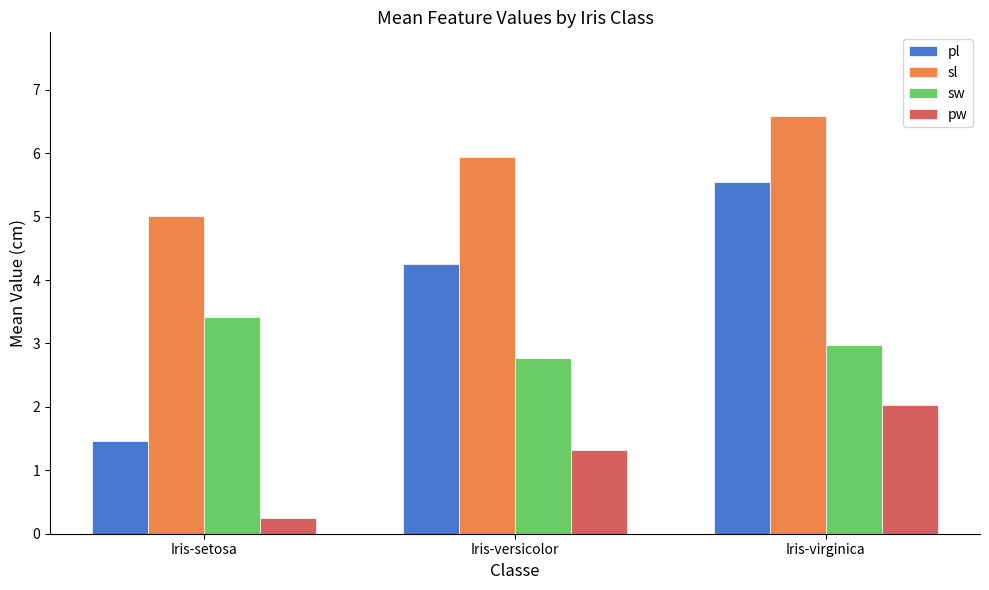

Is the value of pw at Iris-setosa greater than the value of pl at Iris-versicolor?

No